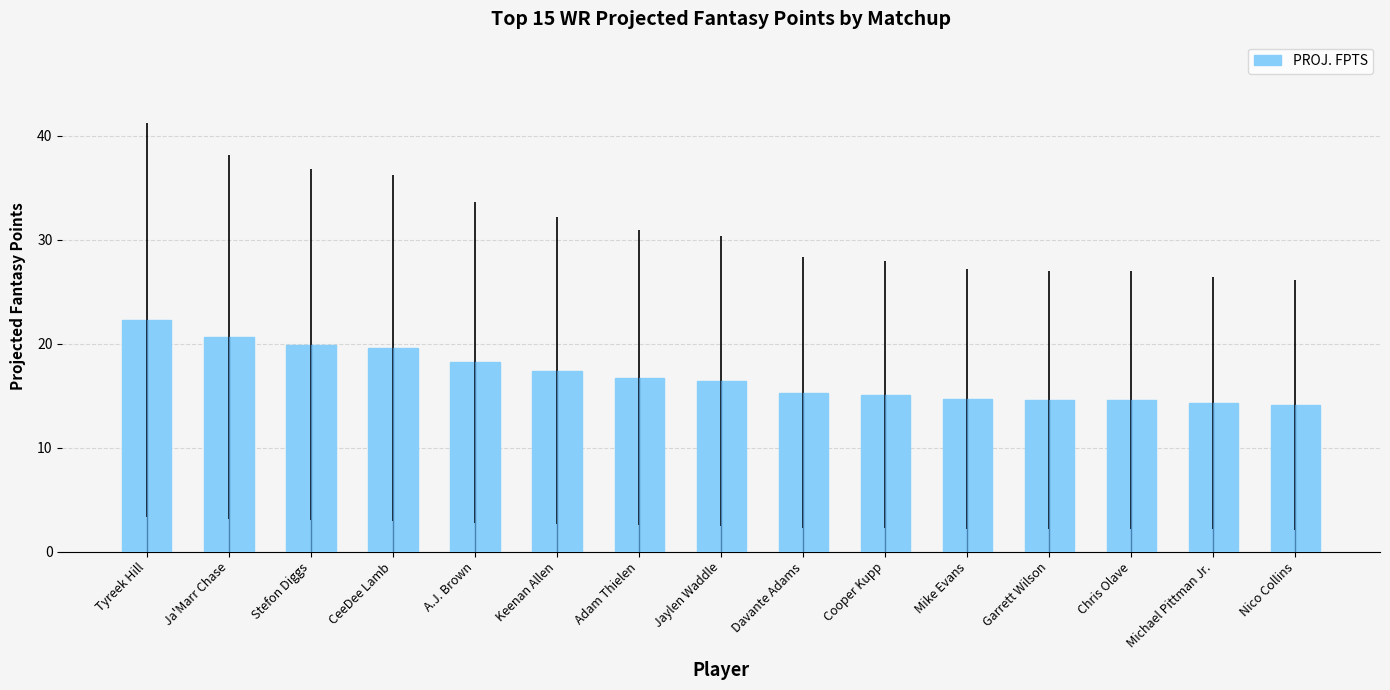

How many values are below 16?

7